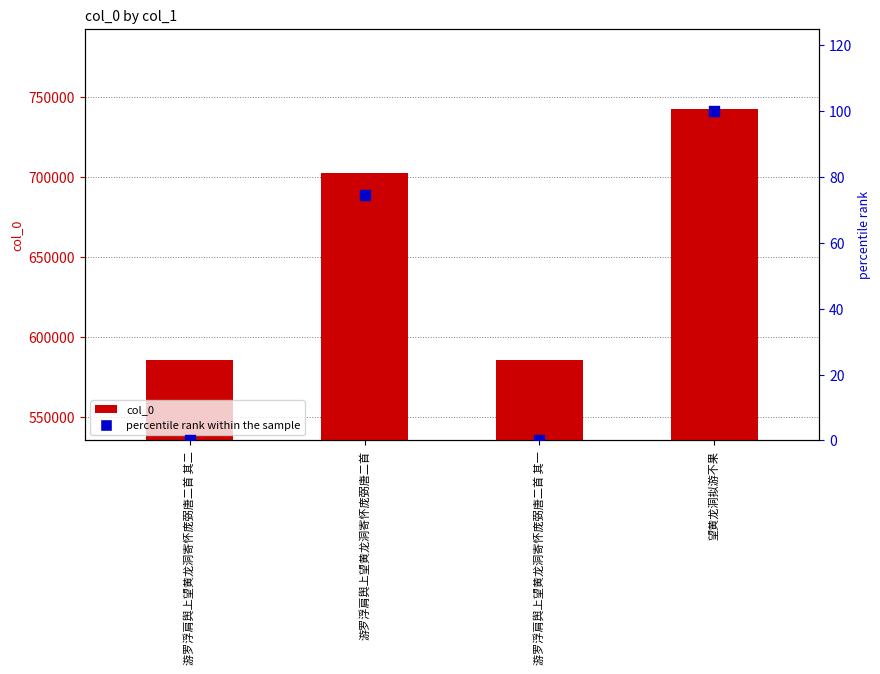

What is the total value across all series at 游罗浮肩舆上望黄龙洞寄怀庞弼唐二首 其一?

585613.0